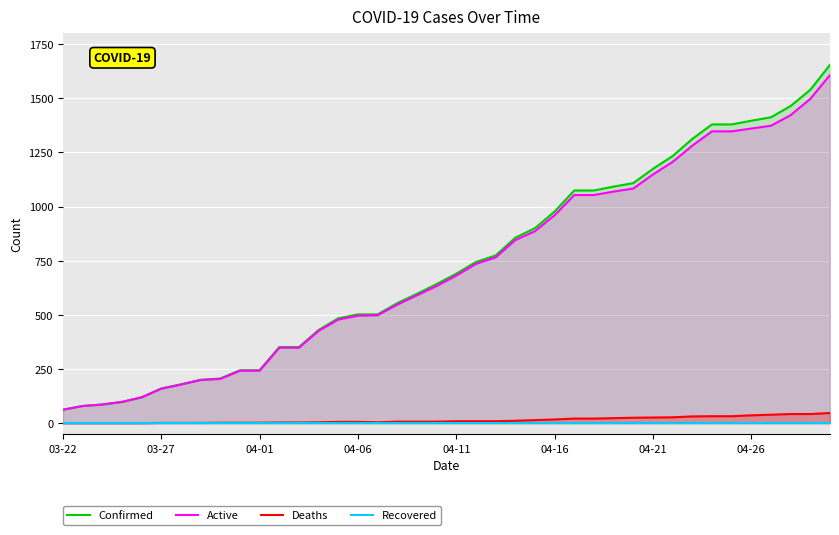

What is the difference between the Deaths values at 32 and 22?

22